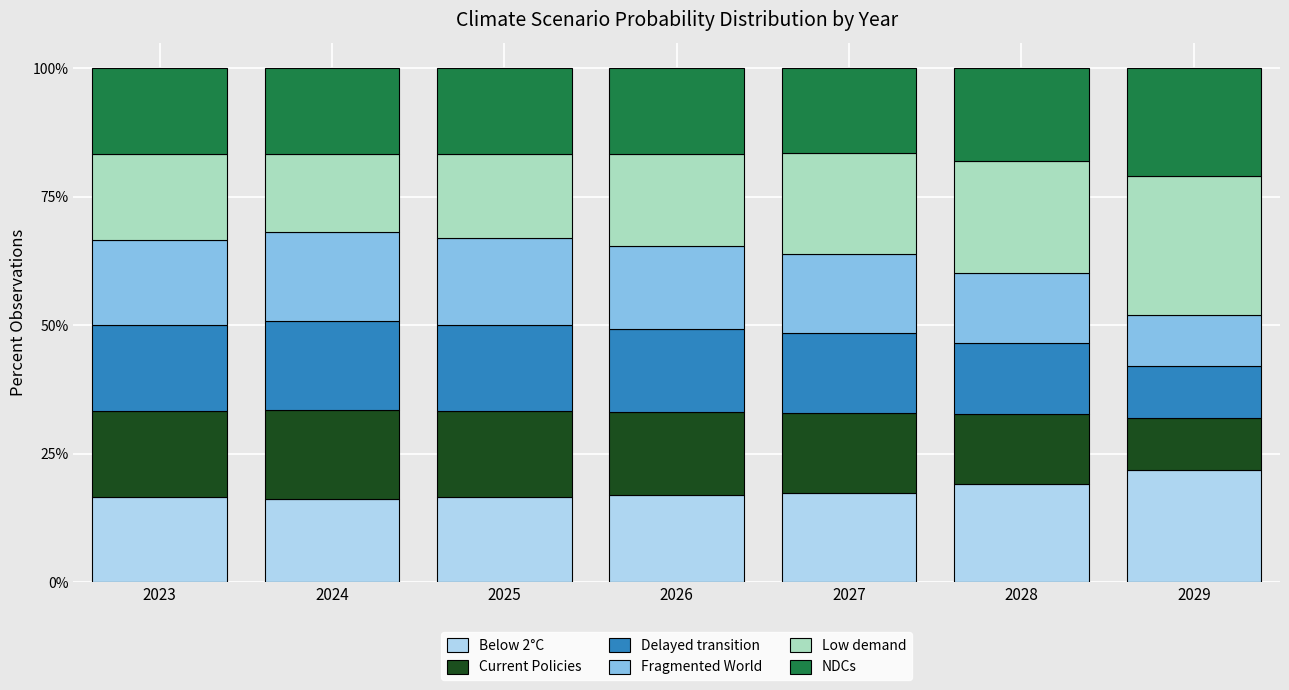

Does the chart contain any negative values?

No